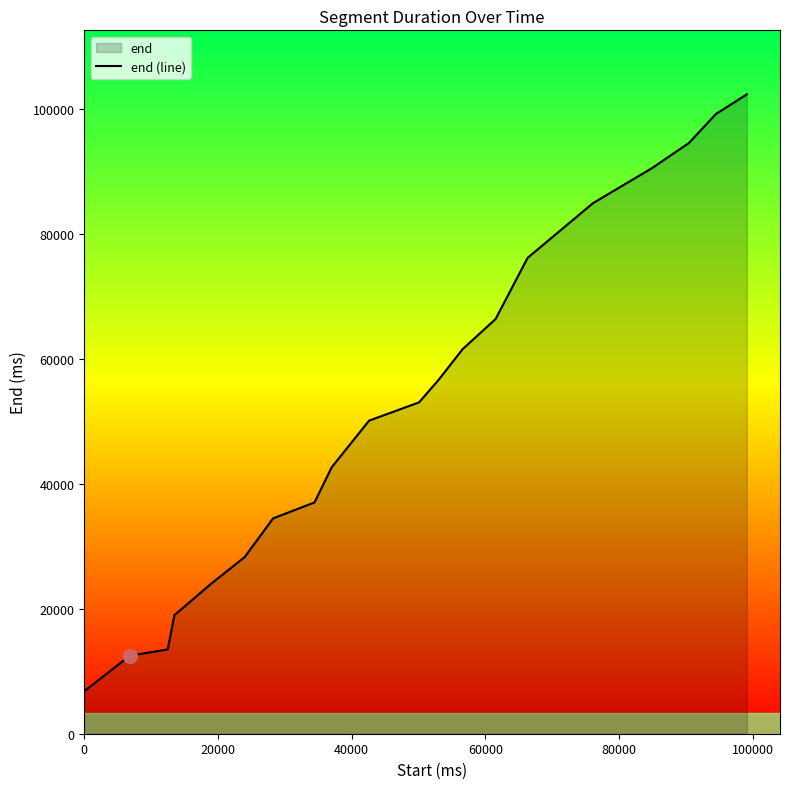

What is the difference between the maximum and minimum values?

95480